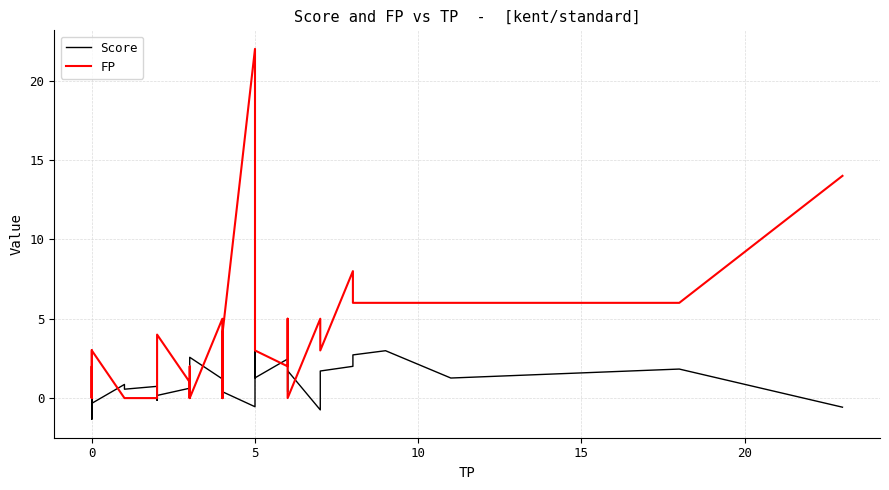

How many intersections are there between Score and FP?

14